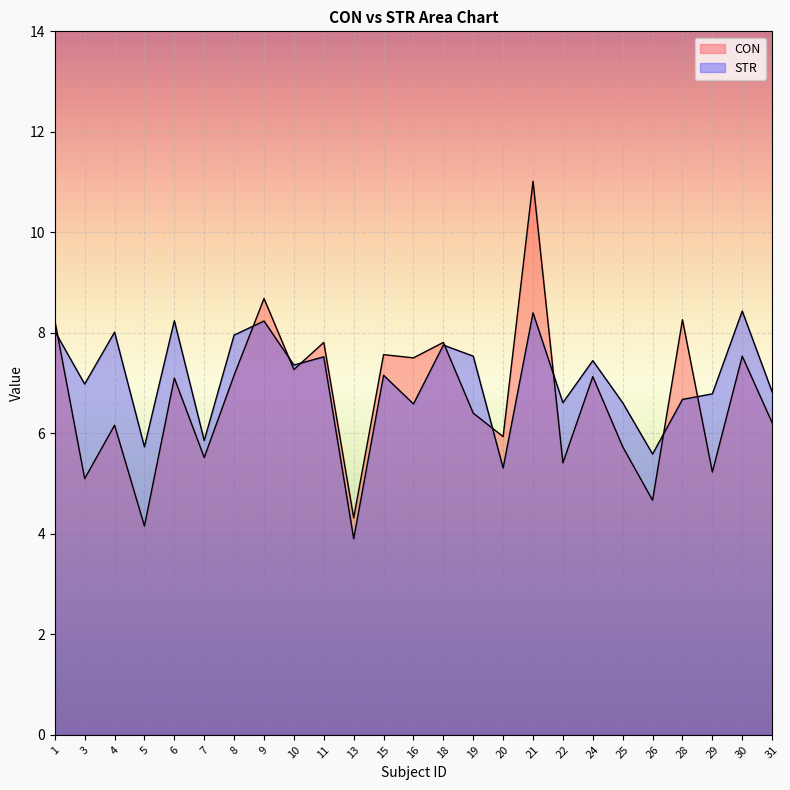

At which label is CON closest to 7?

6